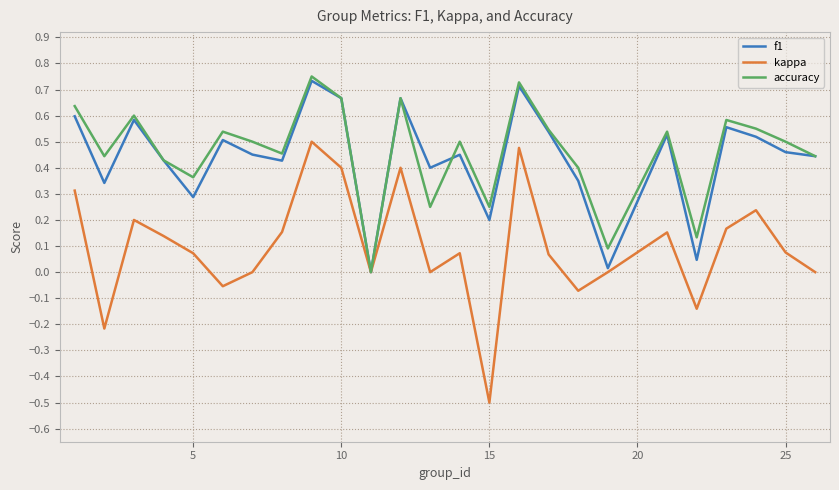

What is the smallest value displayed?

-0.5